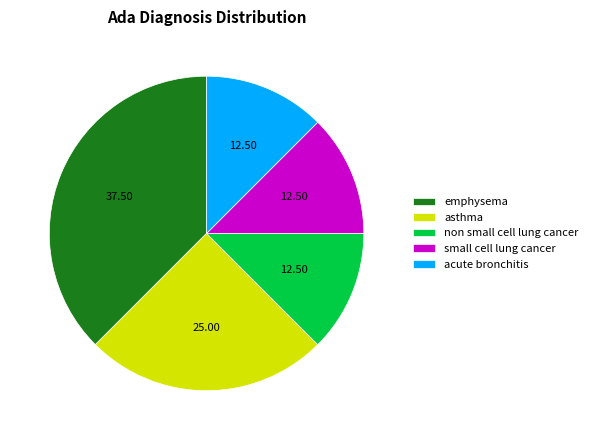

Is it true that non small cell lung cancer is 19% of the pie?

False